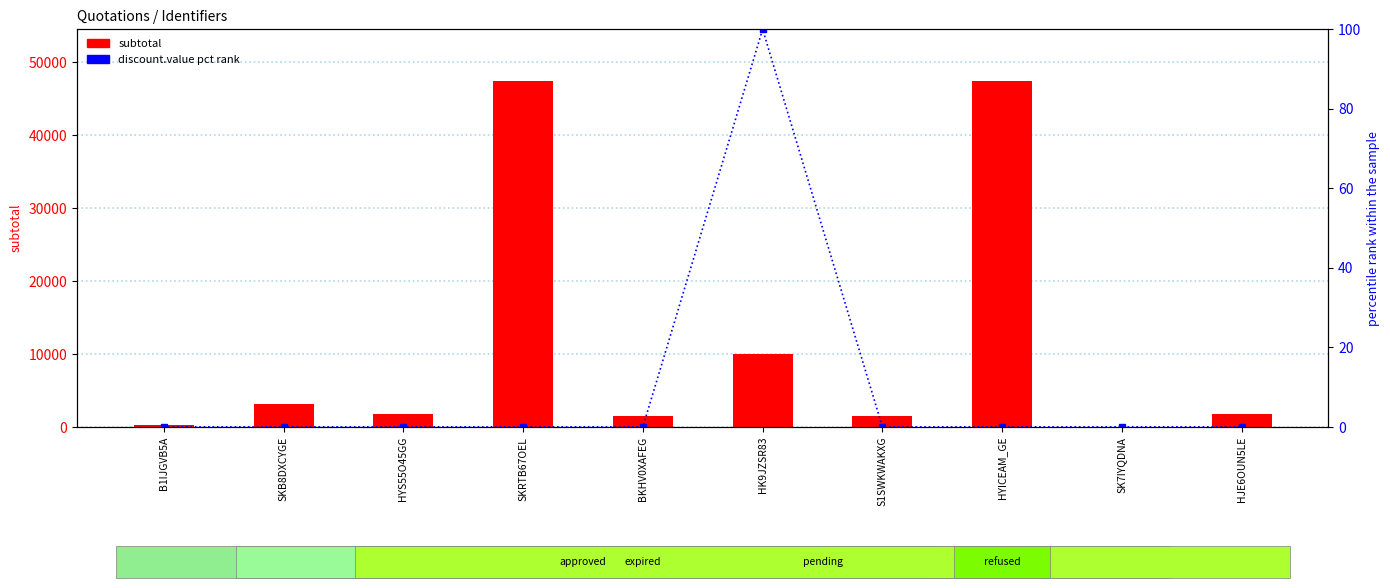

Reading left to right, what are all the values shown in this chart?

subtotal: B1IJGVB5A=300.0	SKB8DXCYGE=3070.0	HYS55O45GG=1700.0	SKRTB67OEL=47370.0	BKHV0XAFEG=1535.0	HK9JZSR83=10000.0	S1SWKWAKXG=1535.0	HYICEAM_GE=47370.0	SK7IYQDNA=0.0	HJE6OUN5LE=1700.0
discount.value (pct rank): B1IJGVB5A=0.0	SKB8DXCYGE=0.0	HYS55O45GG=0.0	SKRTB67OEL=0.0	BKHV0XAFEG=0.0	HK9JZSR83=100.0	S1SWKWAKXG=0.0	HYICEAM_GE=0.0	SK7IYQDNA=0.0	HJE6OUN5LE=0.0